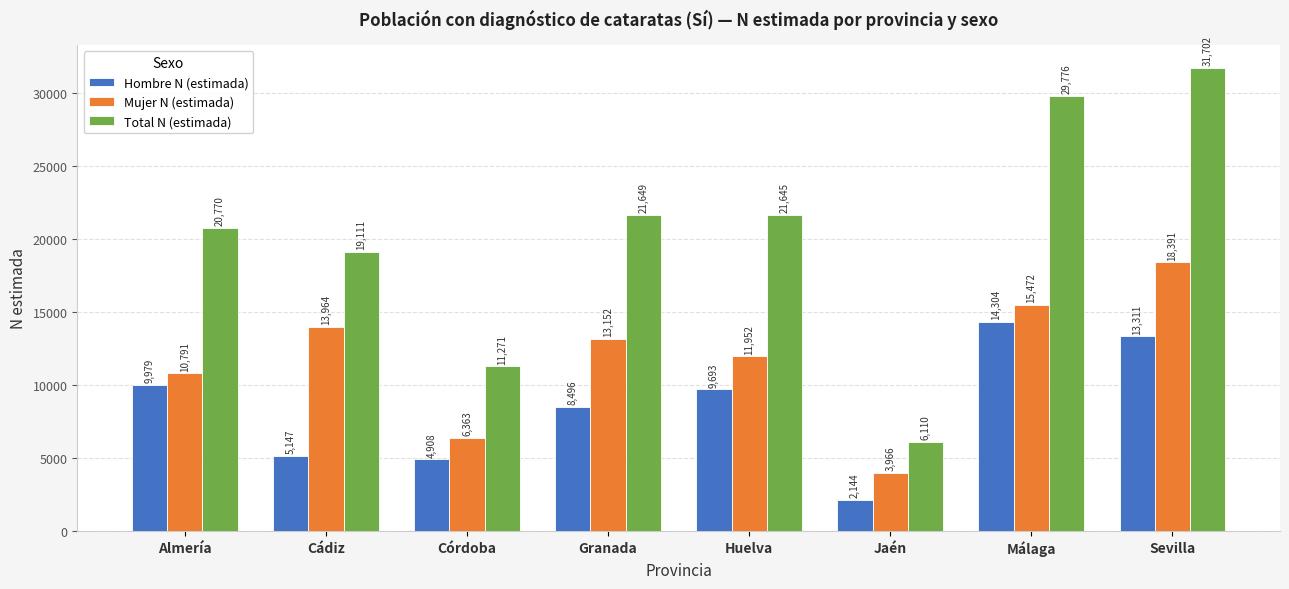

Is the value of Total N (estimada) at Sevilla greater than the value of Hombre N (estimada) at Huelva?

Yes